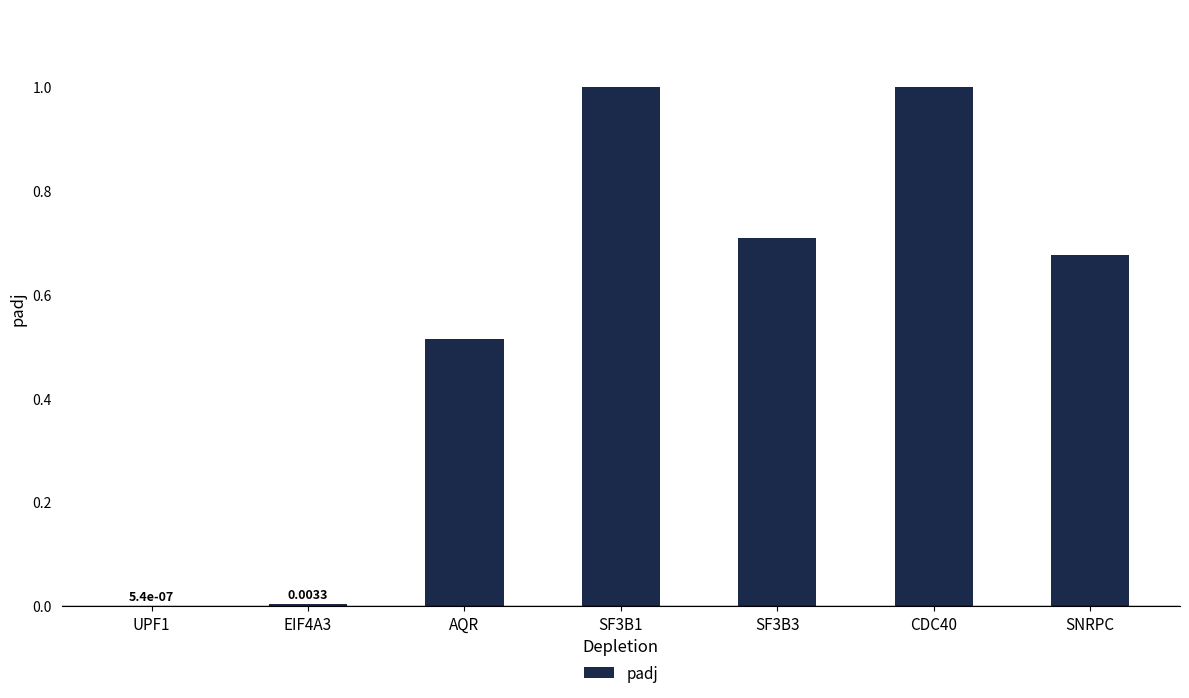

What is the average value?

0.6